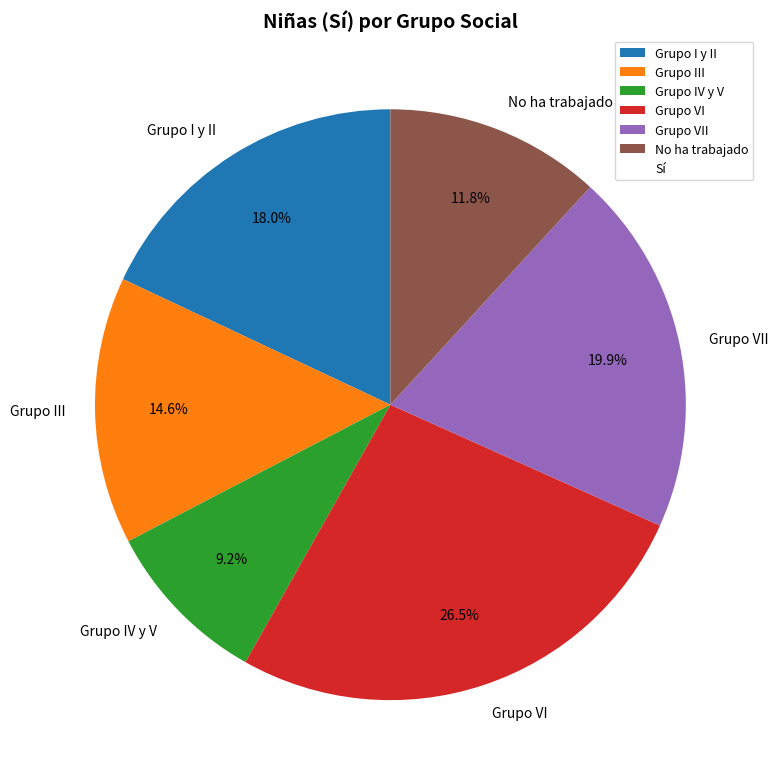

Combined, what portion of the pie is Grupo IV y V and Grupo VII?

29.1%